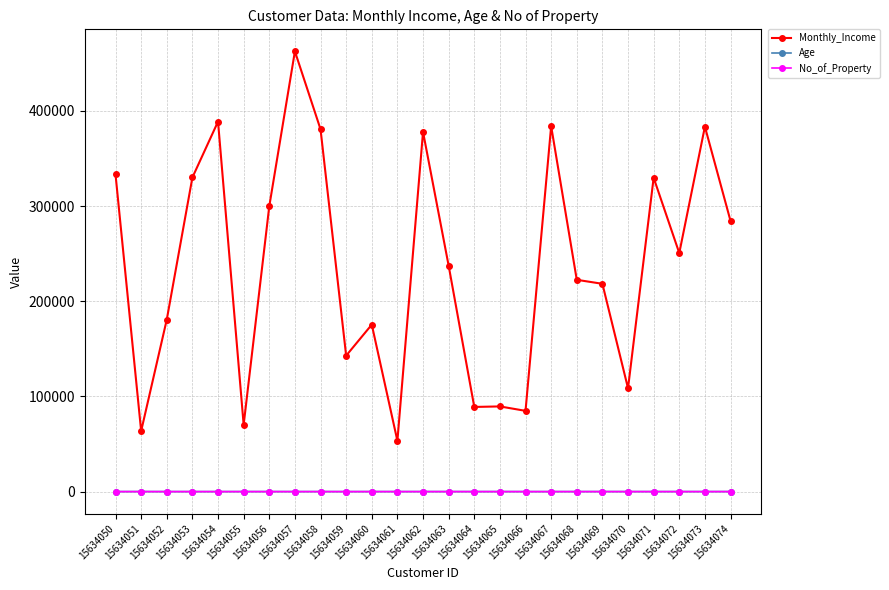

What is the minimum value for Monthly_Income?

53376